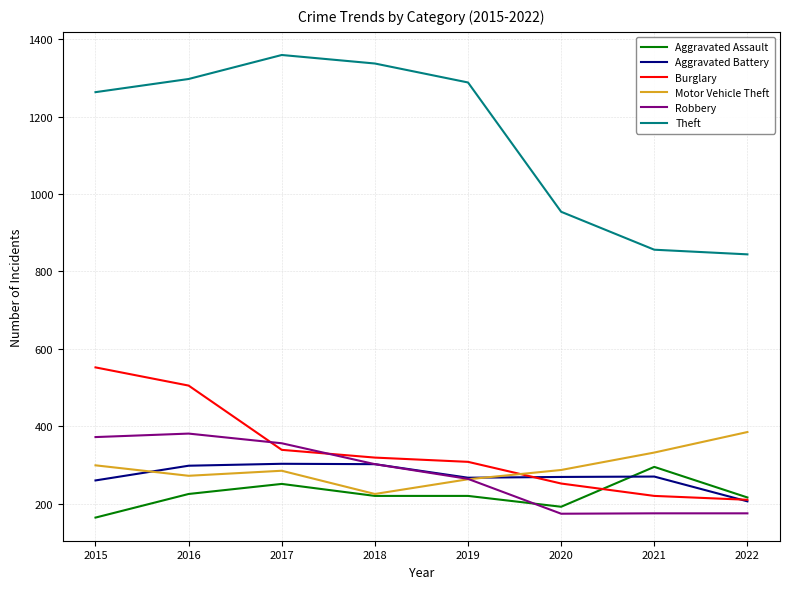

Which series has the largest total across all categories?

Theft